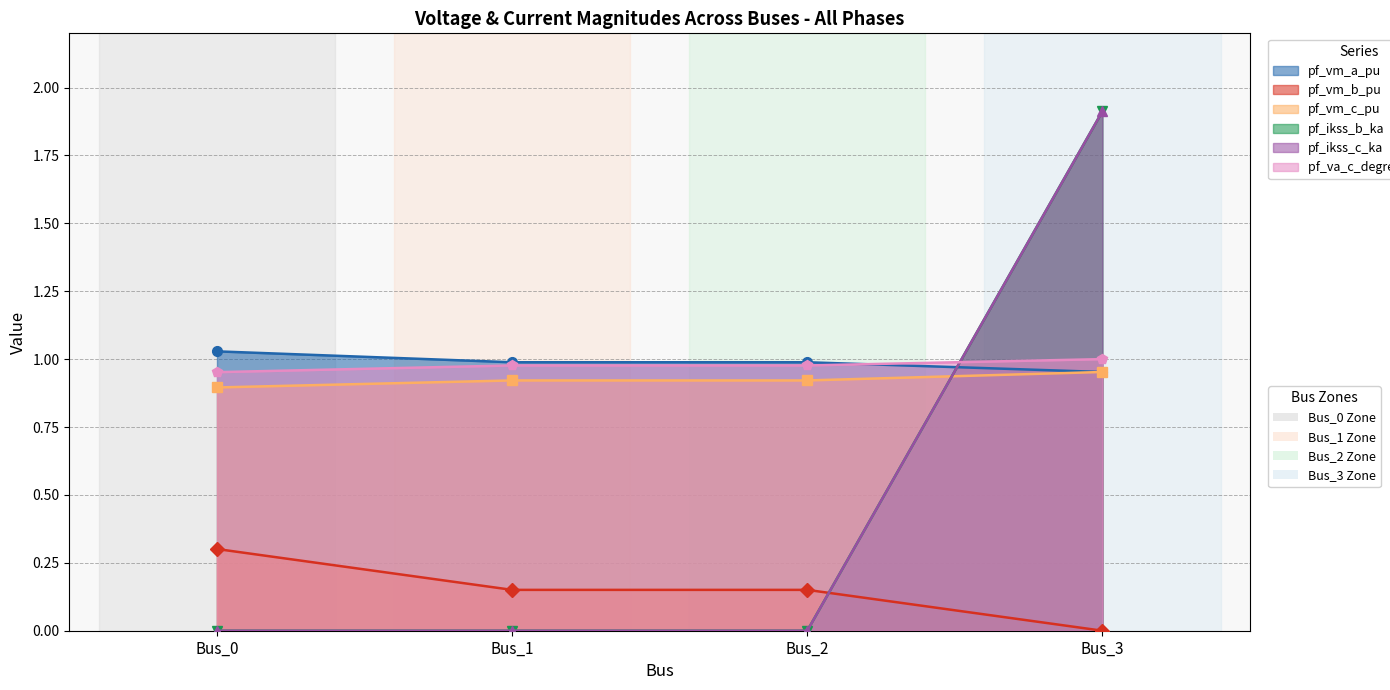

Where is pf_ikss_b_ka nearest to the value 0?

Bus_0